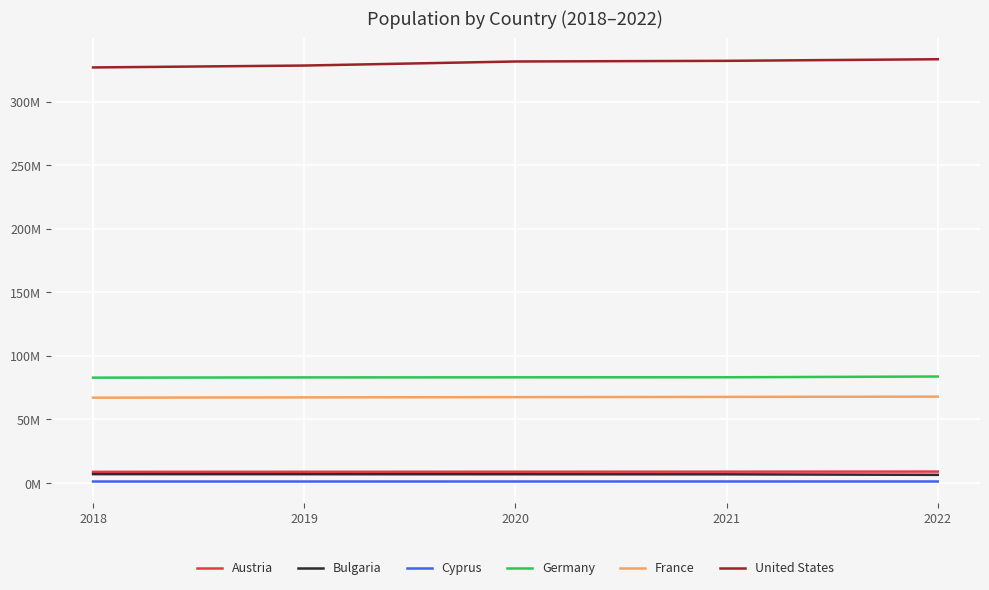

Does the chart have visible grid lines?

Yes